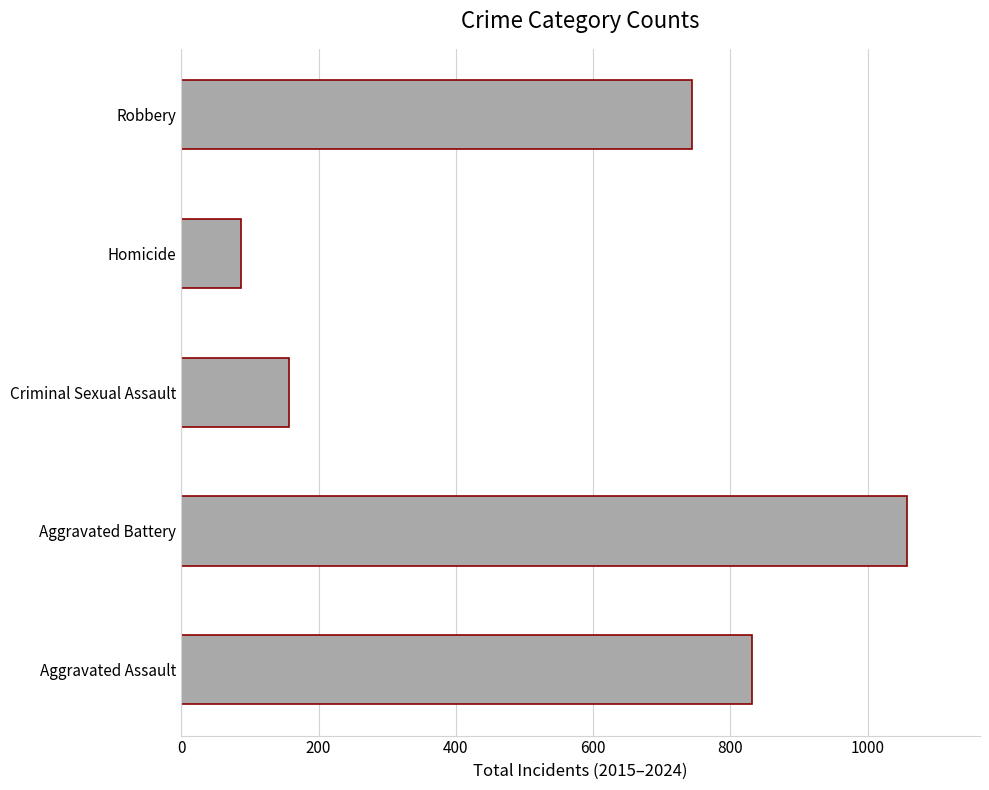

True or false: the data shows 38 at Homicide.

False